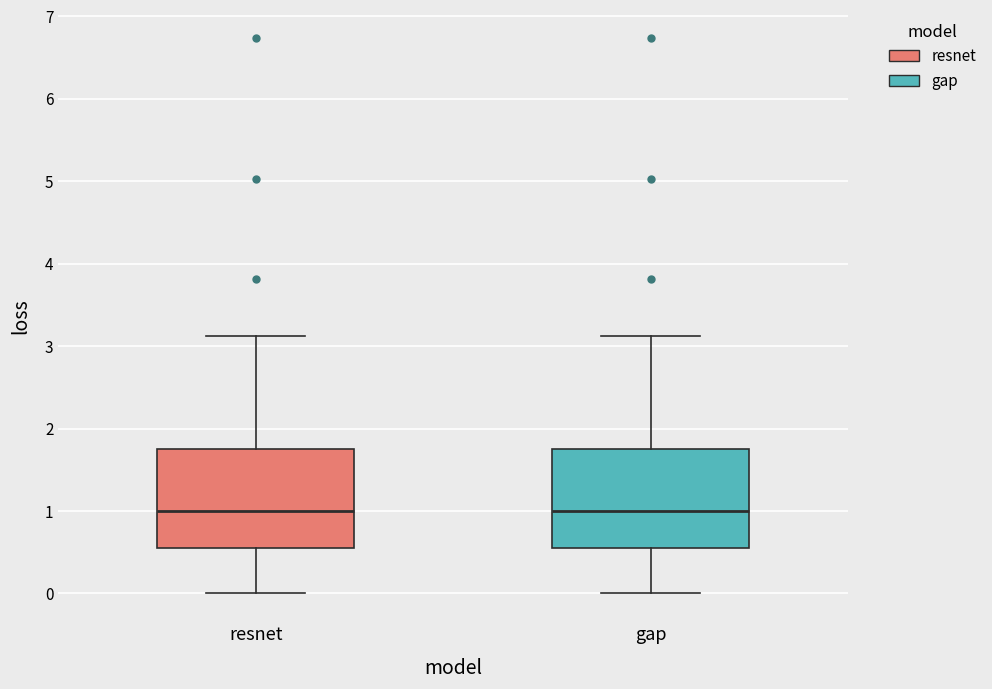

Where is the upper edge of the box for resnet on the y-axis? The values are not printed on the chart, so give them approximately, as read against the axis.

1.7